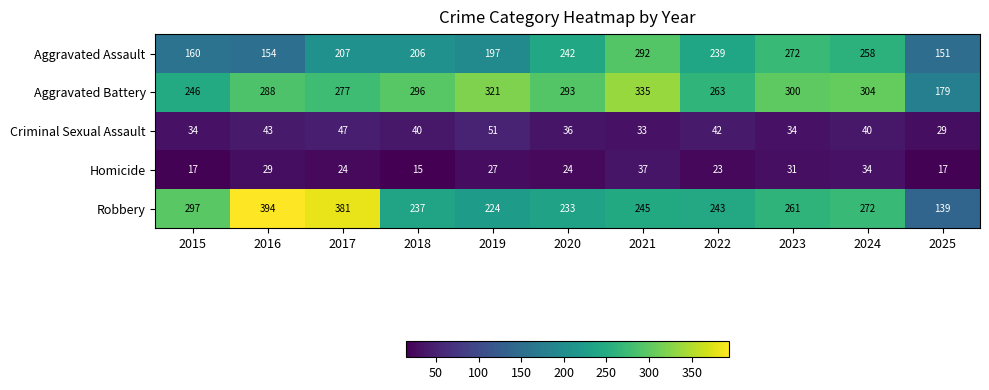

What is the minimum value for Homicide?

15